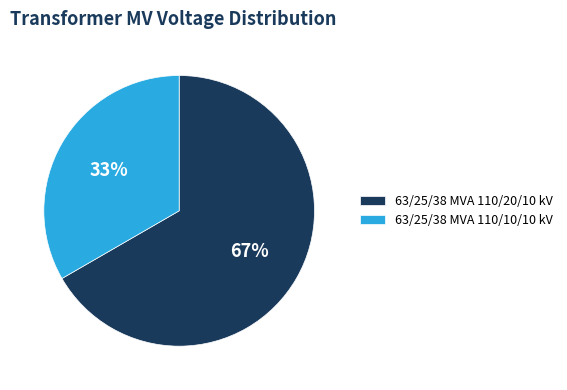

Which category has the smallest portion of the pie?

63/25/38 MVA 110/10/10 kV